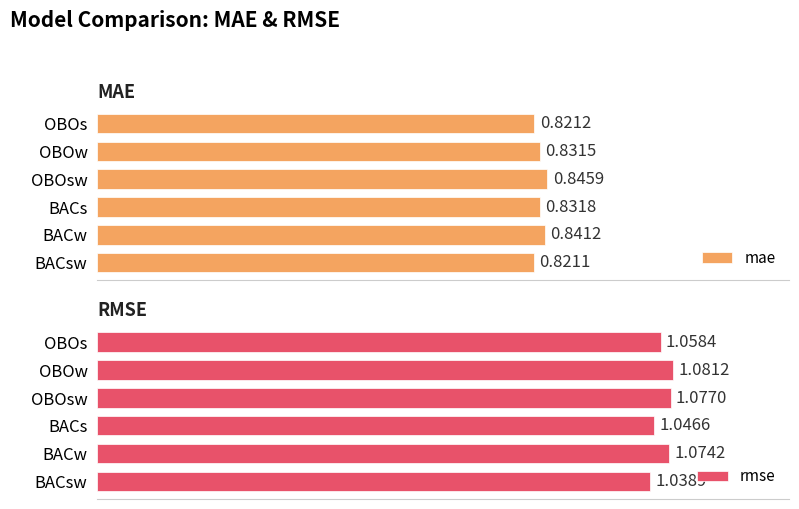

At how many categories does at least one series exceed 0?

6